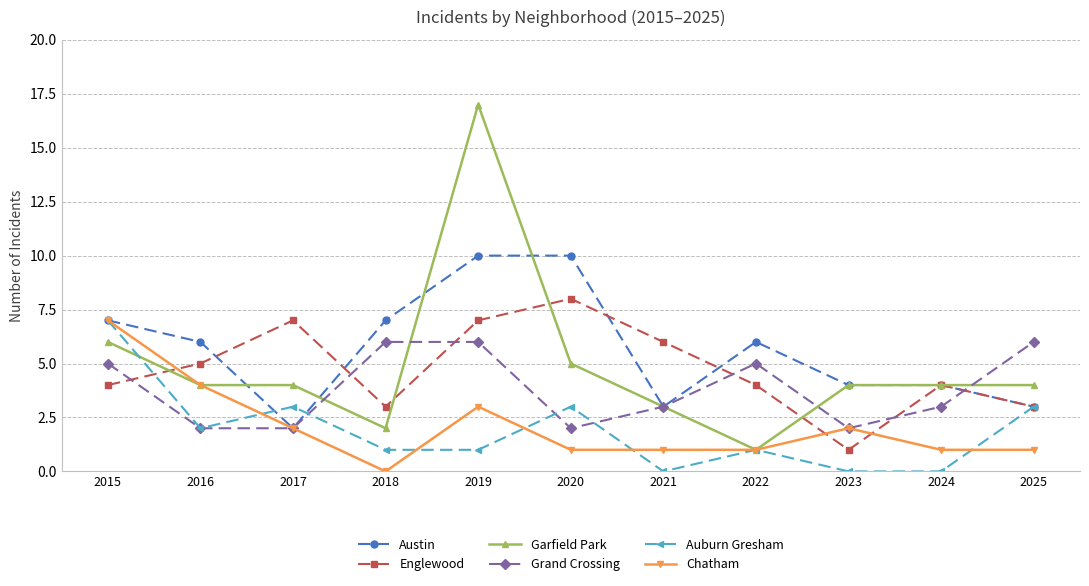

How many distinct data groups are displayed?

6